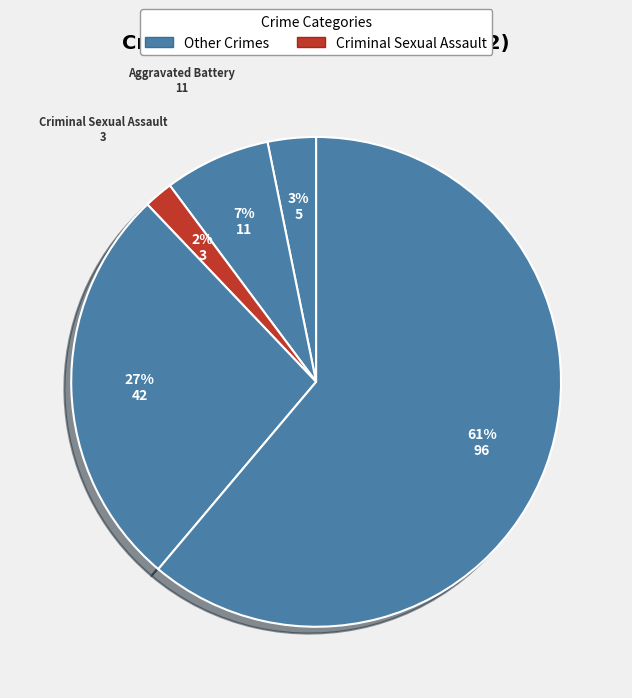

What is the smallest slice in the pie chart?

Criminal Sexual Assault